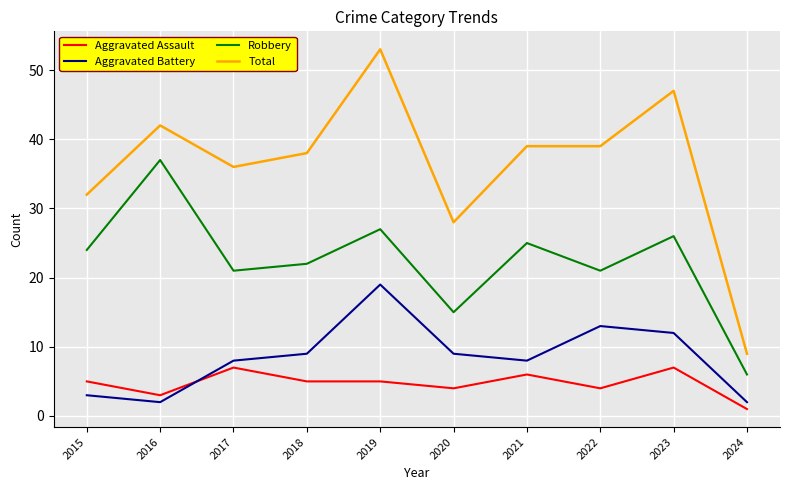

Where is the first local minimum for Robbery?

2017